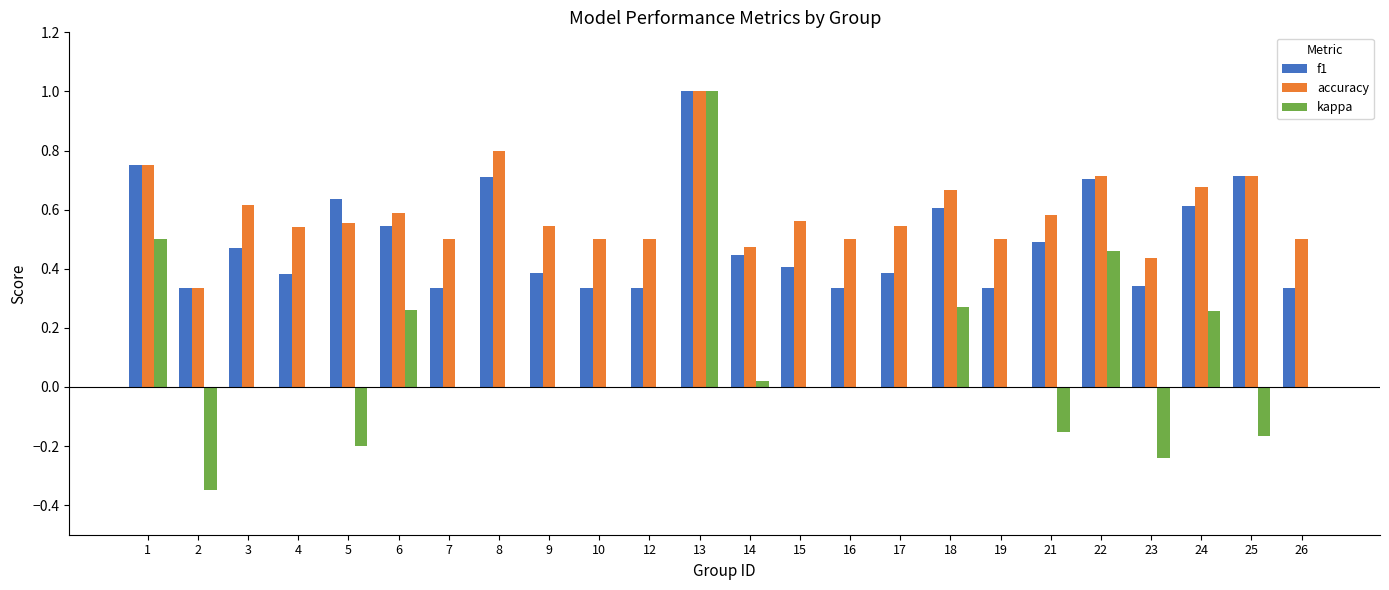

Are the bars horizontal?

No